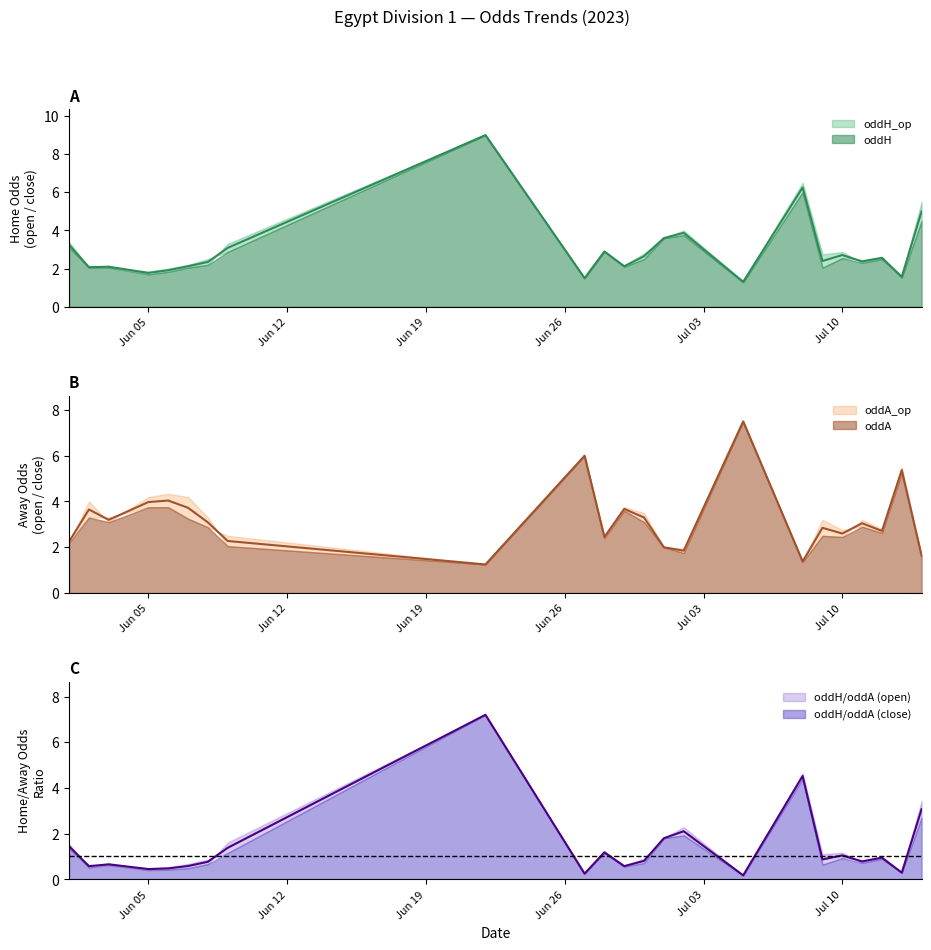

How many intersections are there between oddA_op and oddH_op?

12